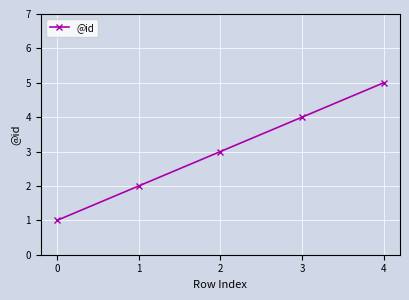

True or false: there are more than 1 points higher than both neighbors.

False